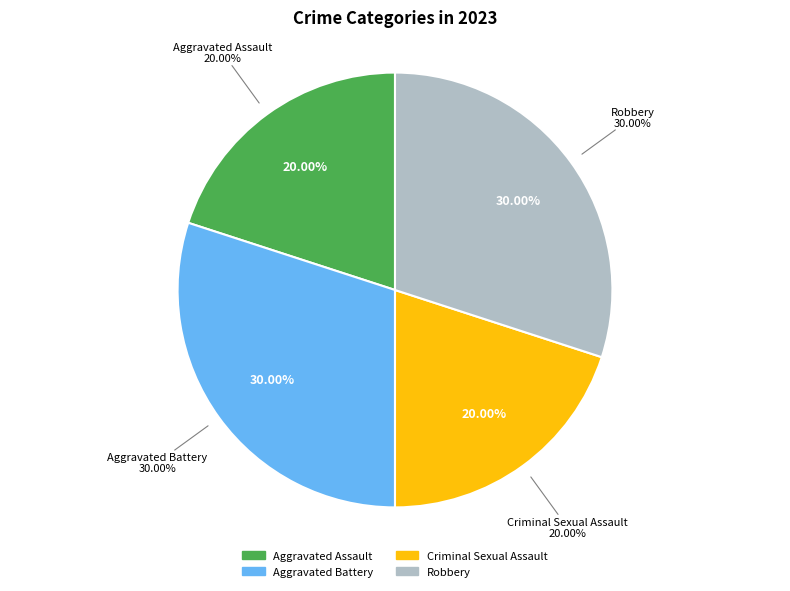

To the nearest percent, what is the difference between the largest and smallest slice percentages?

10%